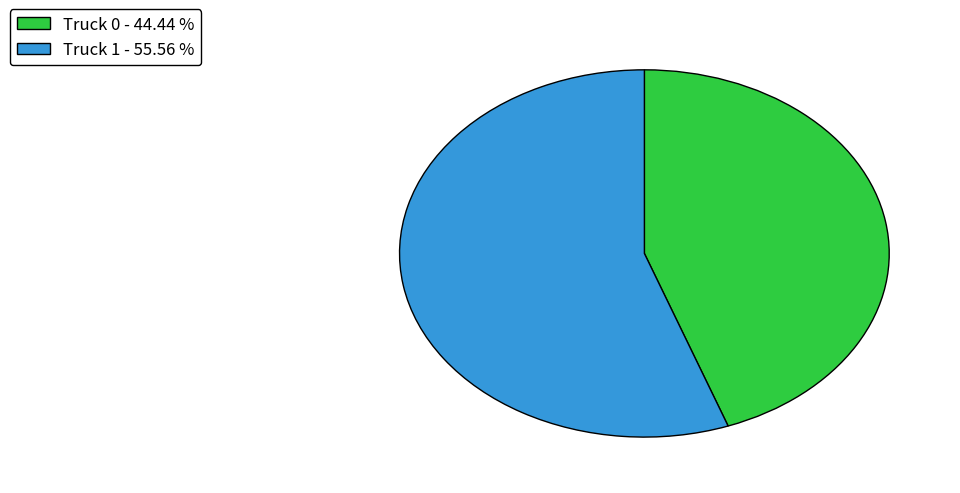

Is there any slice that represents more than half of the pie?

Yes